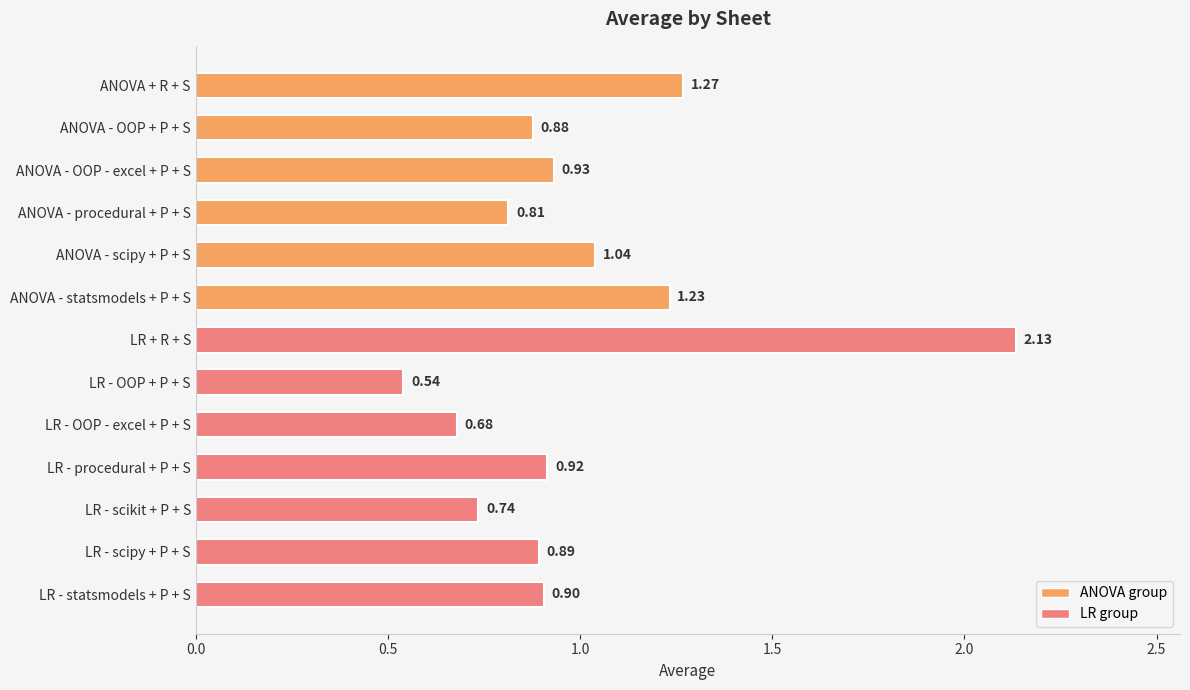

At which label is the value closest to 1?

ANOVA - scipy + P + S